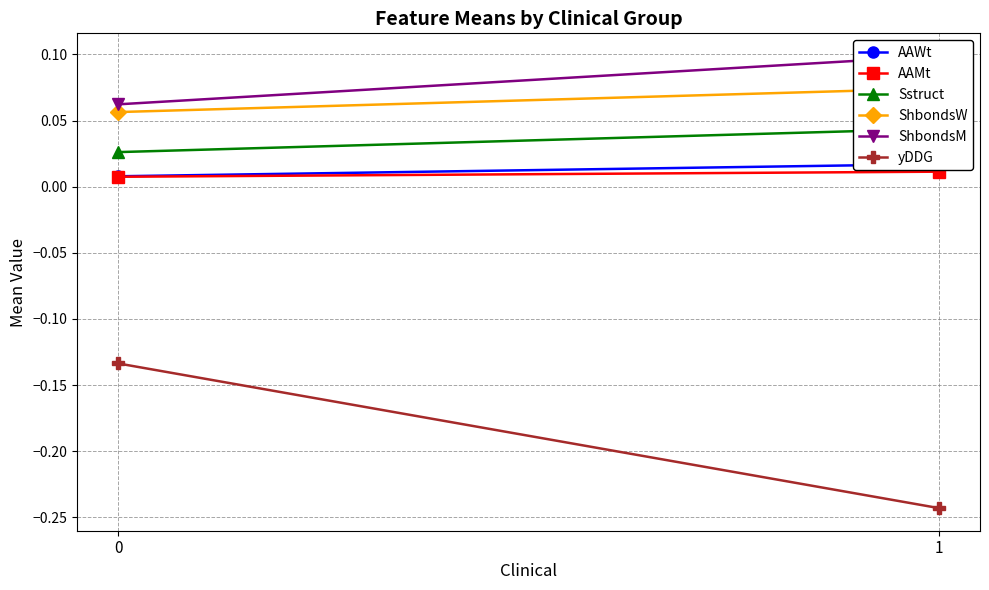

At which category does the chart reach its peak across all series?

1